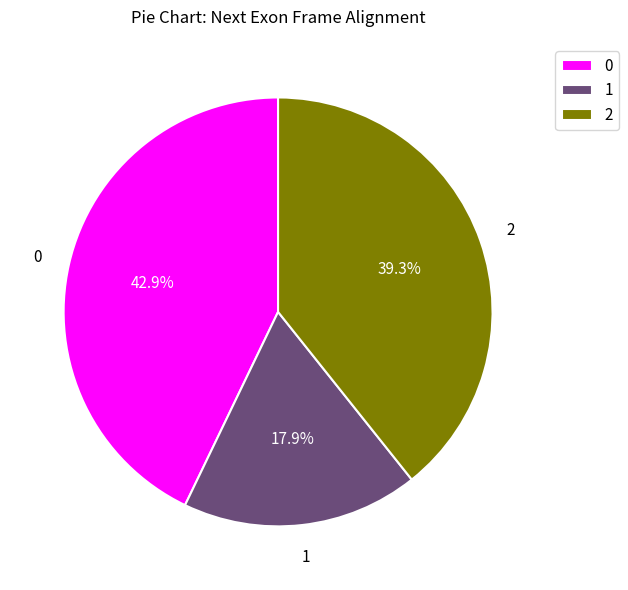

To the nearest percent, what is the combined percentage of 0 and 1?

61%